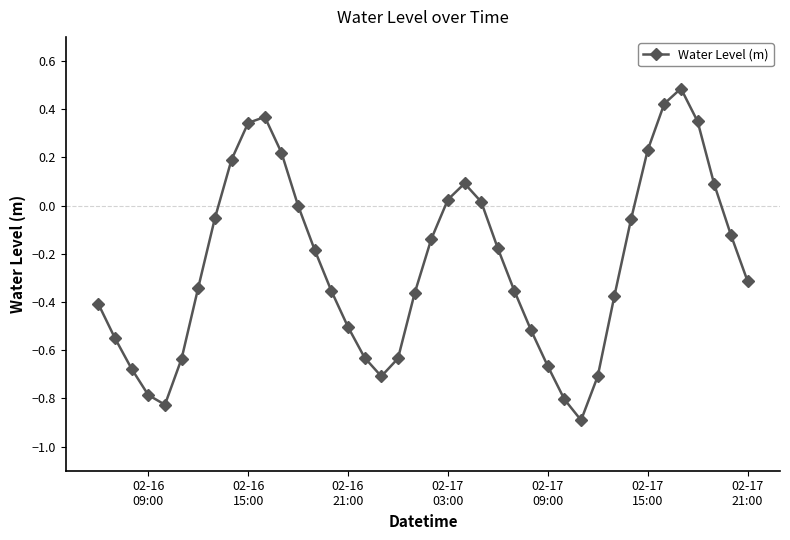

Does the chart display data point markers on the line(s)?

Yes